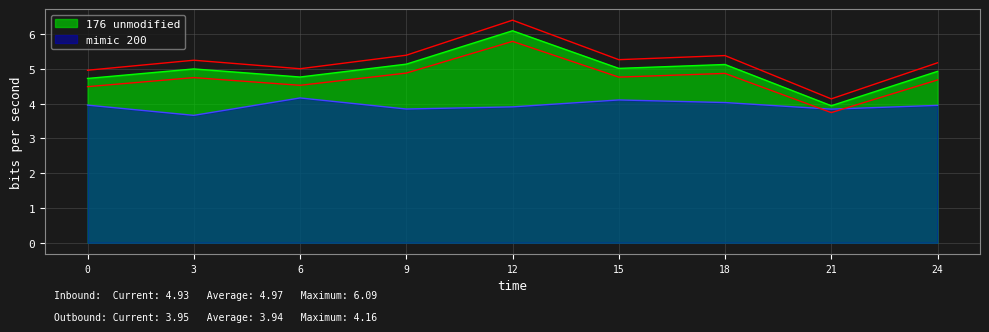

The 176 unmodified series shows 3.9 at 21. True or false?

True